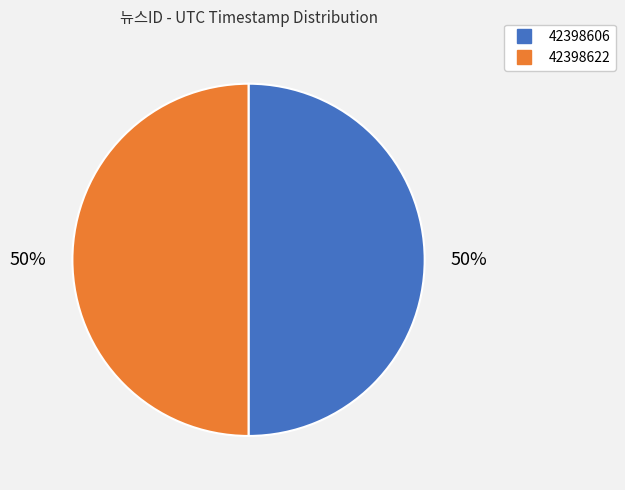

Combined, do 42398606 and 42398622 account for over 50%?

Yes